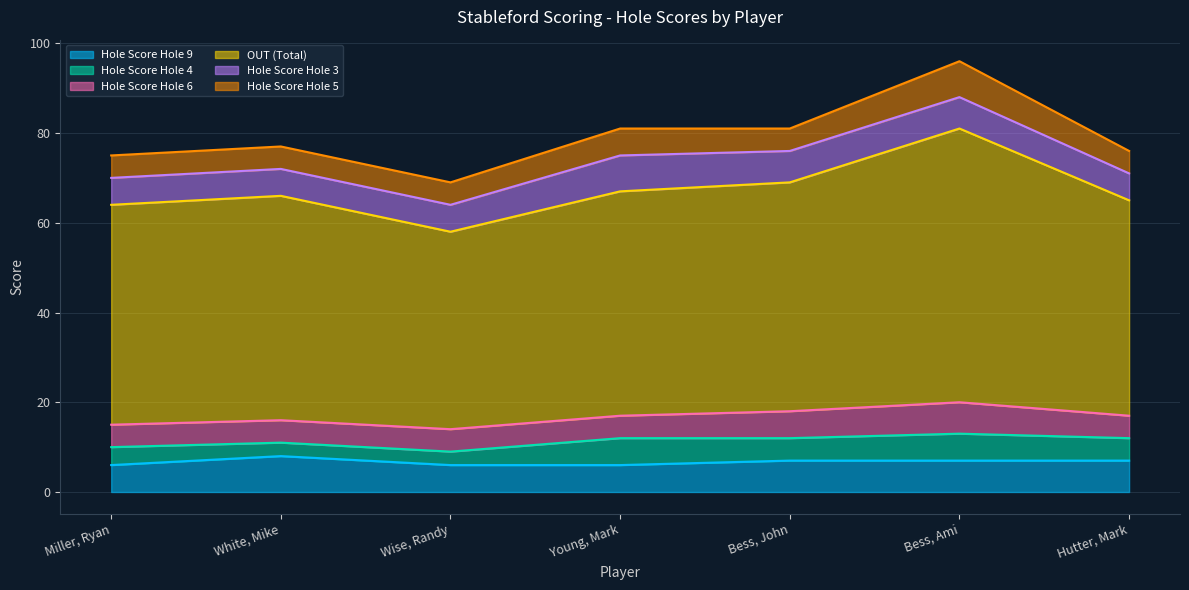

How many categories are shown in the chart?

7